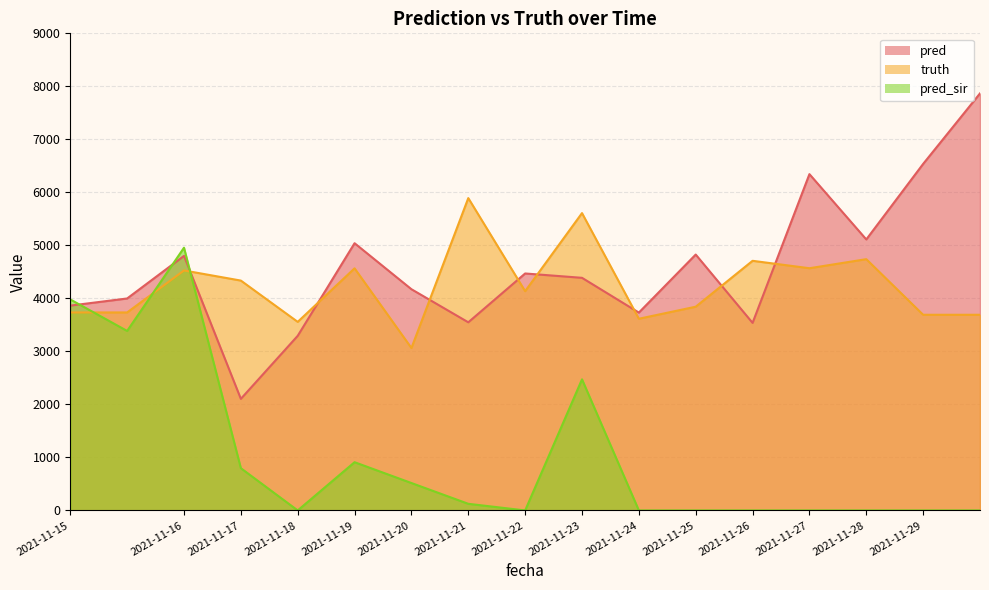

Rank the series at 2021-11-25 from highest to lowest value.

pred, truth, pred_sir